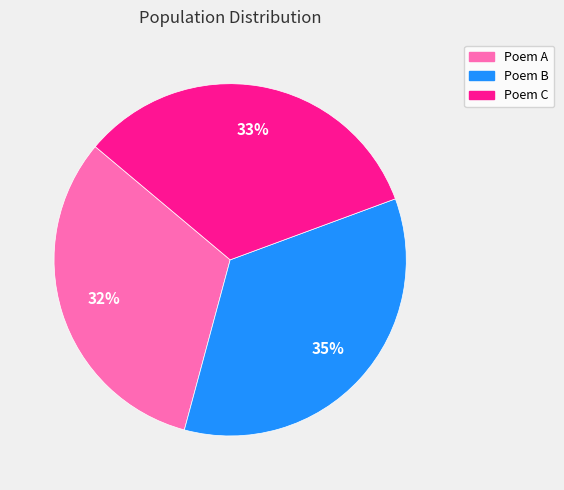

Is there any slice that represents more than half of the pie?

No